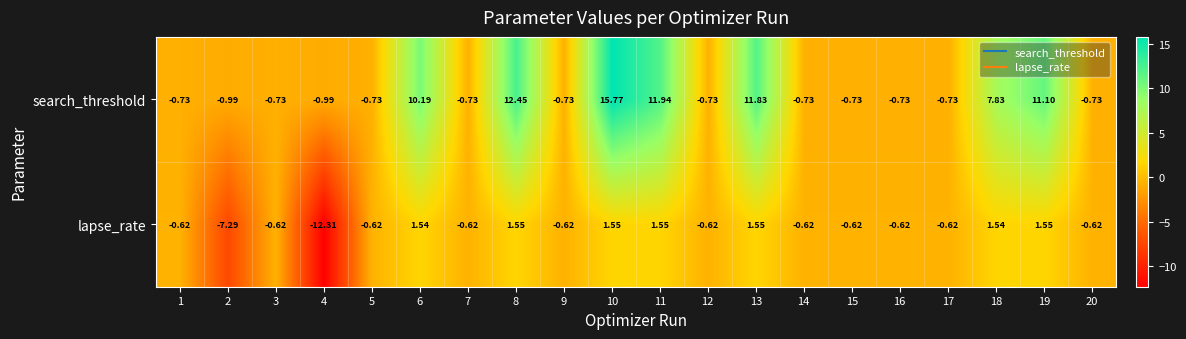

Which series has the largest total across all categories?

search_threshold